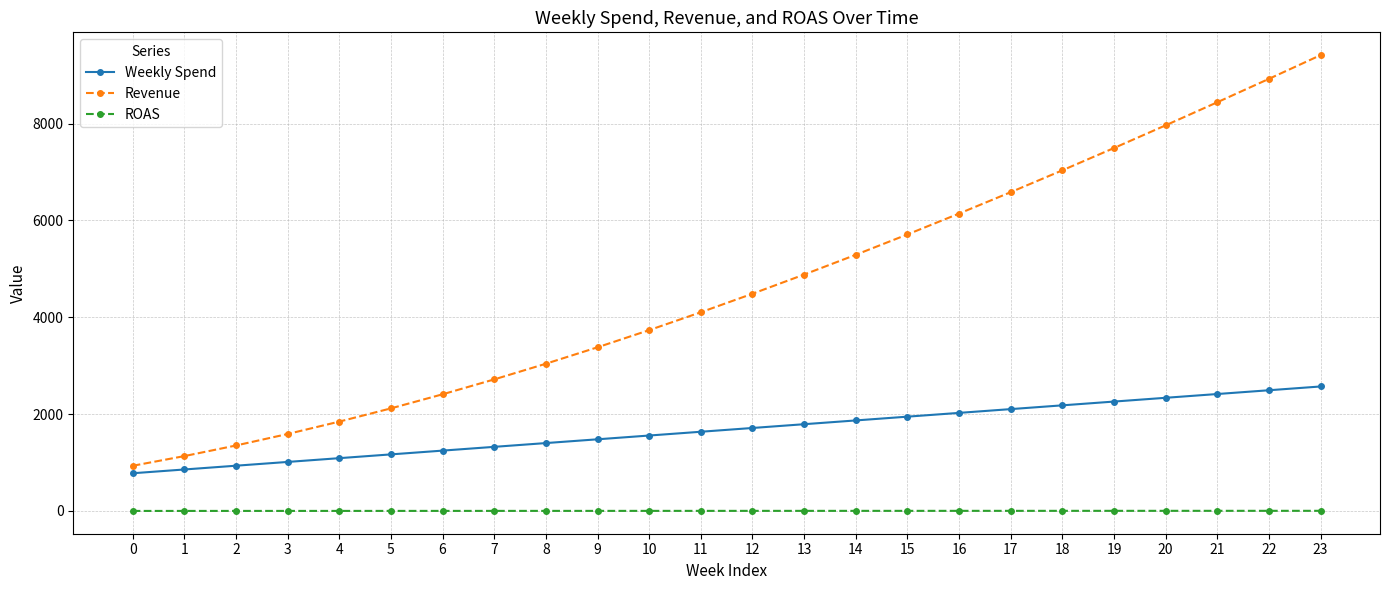

Between 13 and 20, which series saw the biggest shift?

Revenue